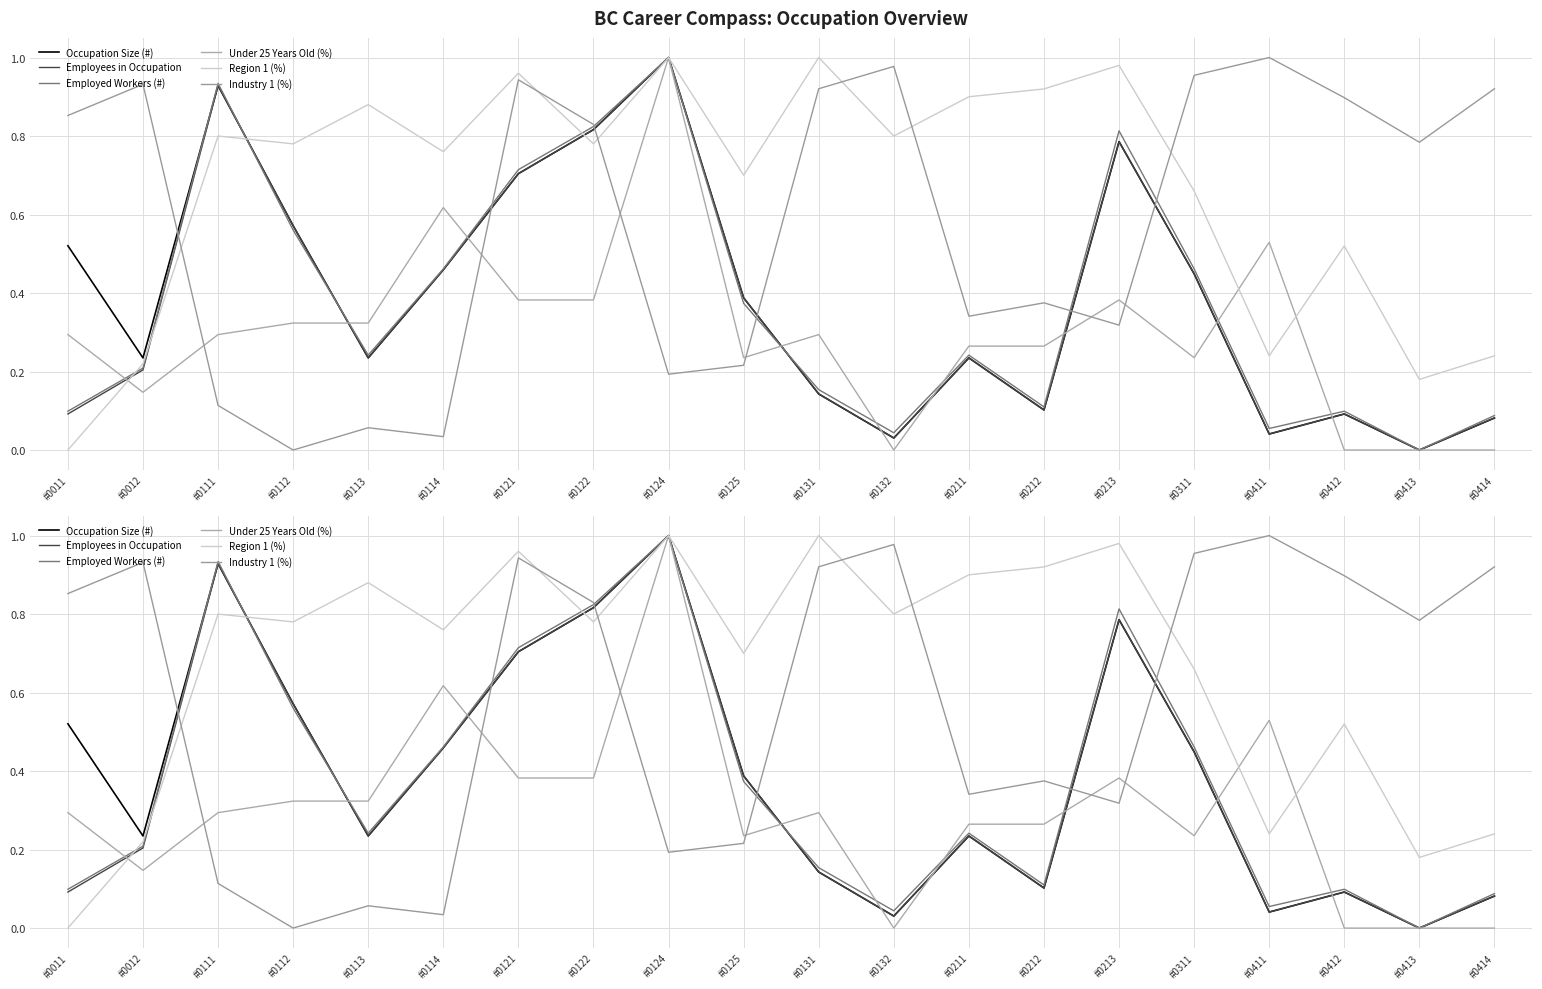

Which has a higher value, #0131 or #0213?

#0213